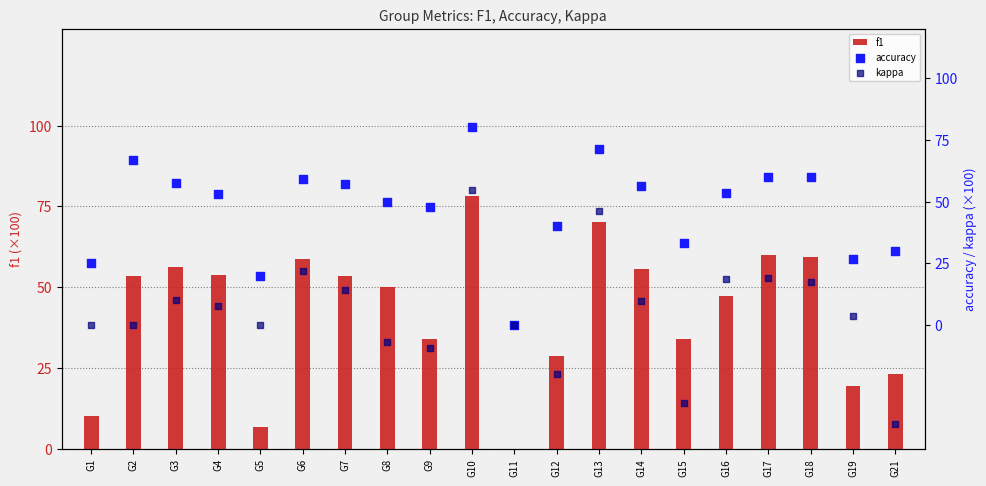

At how many categories does at least one series exceed 10?

19